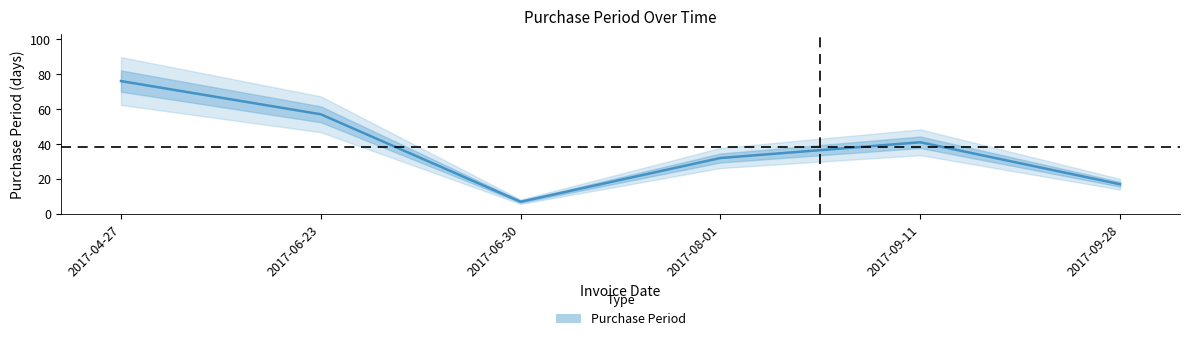

What is the difference between the values at 2017-09-28 and 2017-08-01?

15